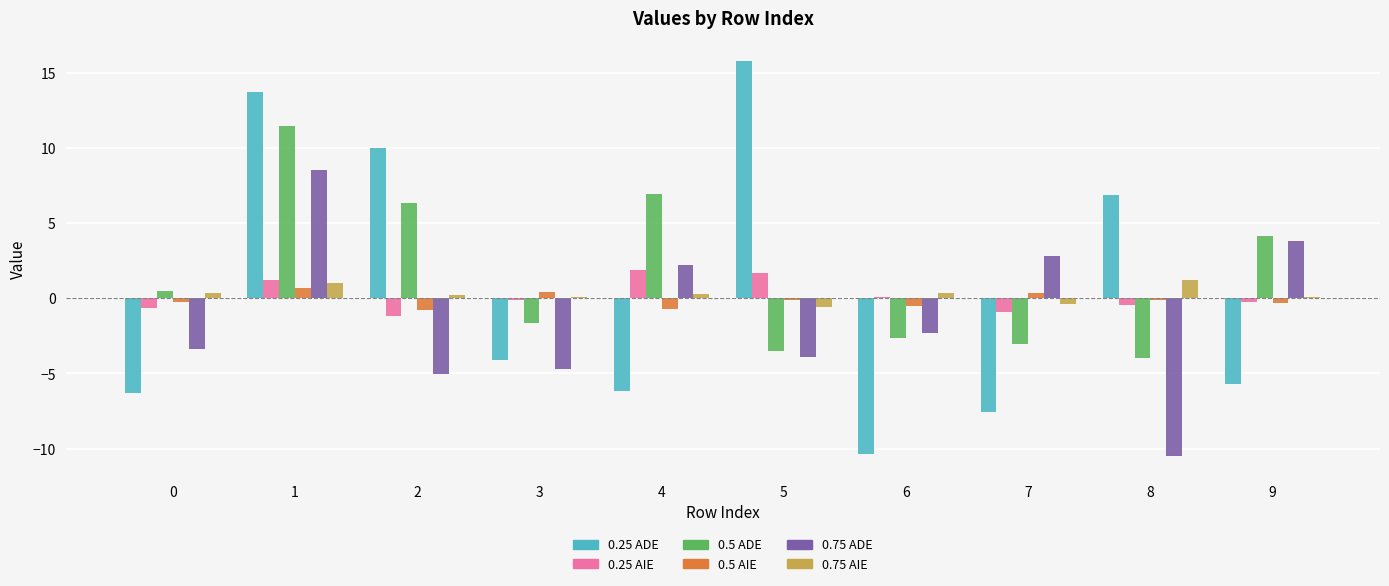

Which series has the widest spread of values?

0.25 ADE